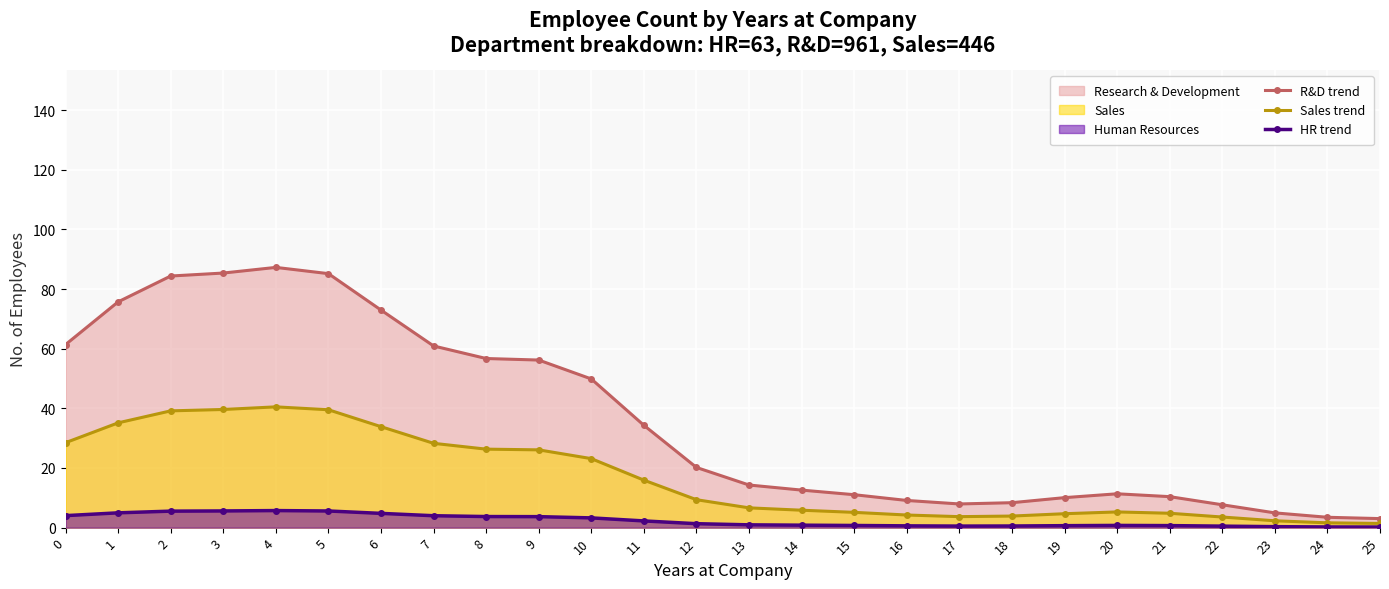

How many values in the R&D trend series exceed 20?

13